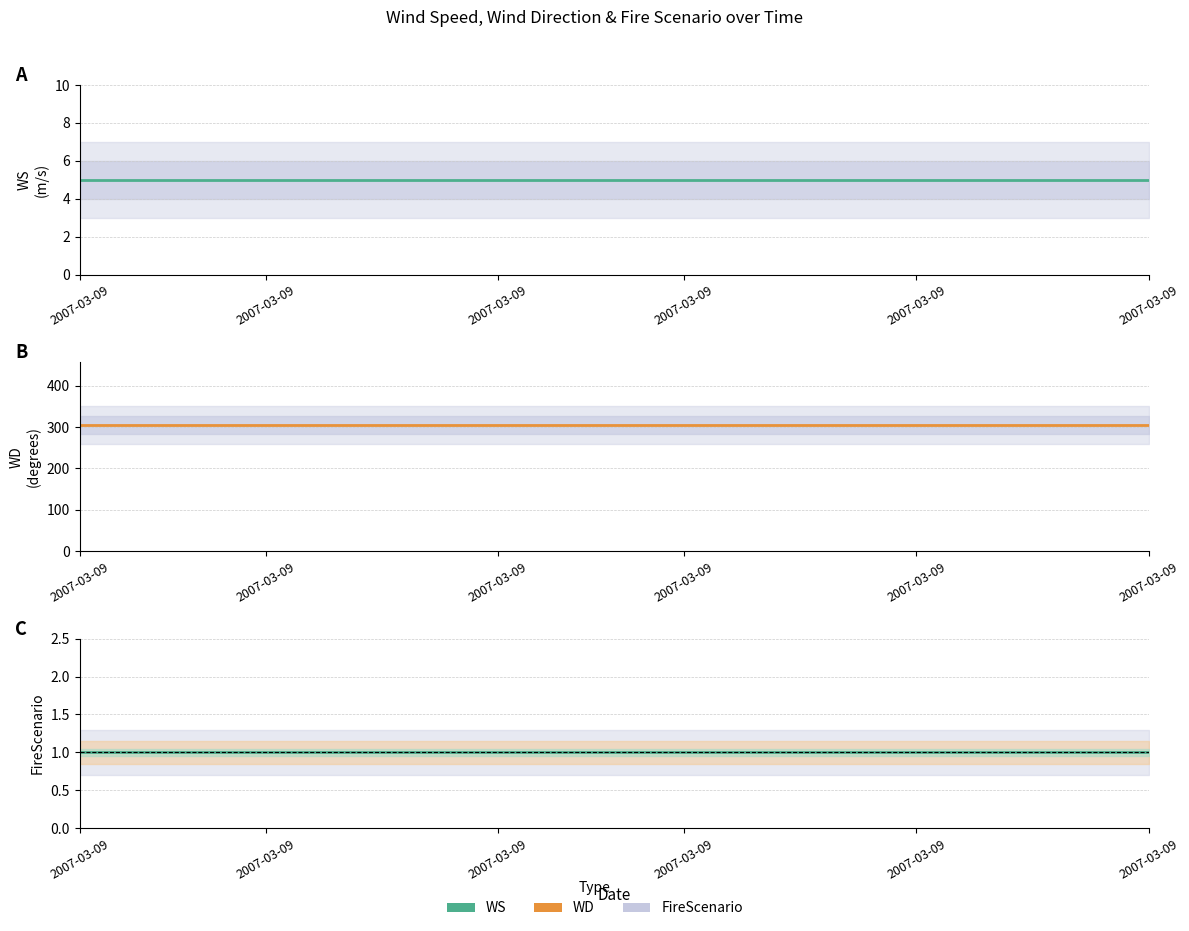

Reading left to right, list all the values displayed in this chart.

WS: 5	5	5	5	5	5	5	5	5	5	5	5	5	5	5	5	5	5	5	5	5	5	5	5
WD: 305	305	305	305	305	305	305	305	305	305	305	305	305	305	305	305	305	305	305	305	305	305	305	305
FireScenario: 1	1	1	1	1	1	1	1	1	1	1	1	1	1	1	1	1	1	1	1	1	1	1	1